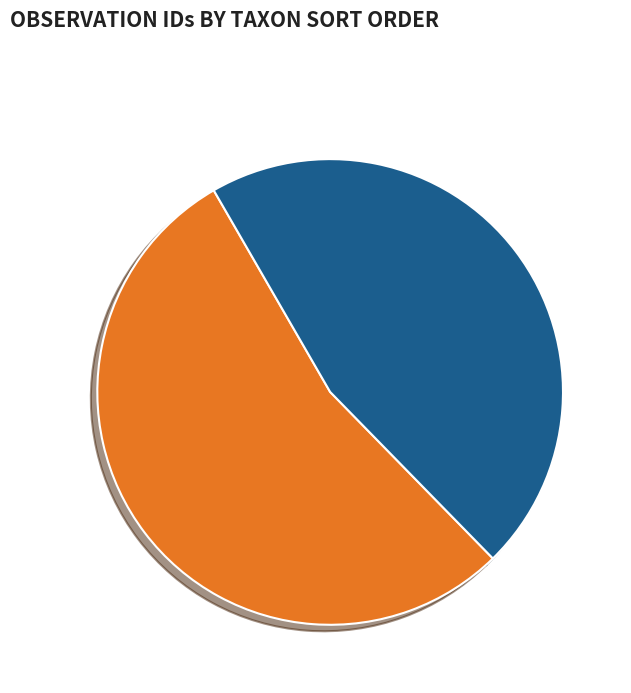

Is it true that Talltaggsvamp is 48% of the pie?

False